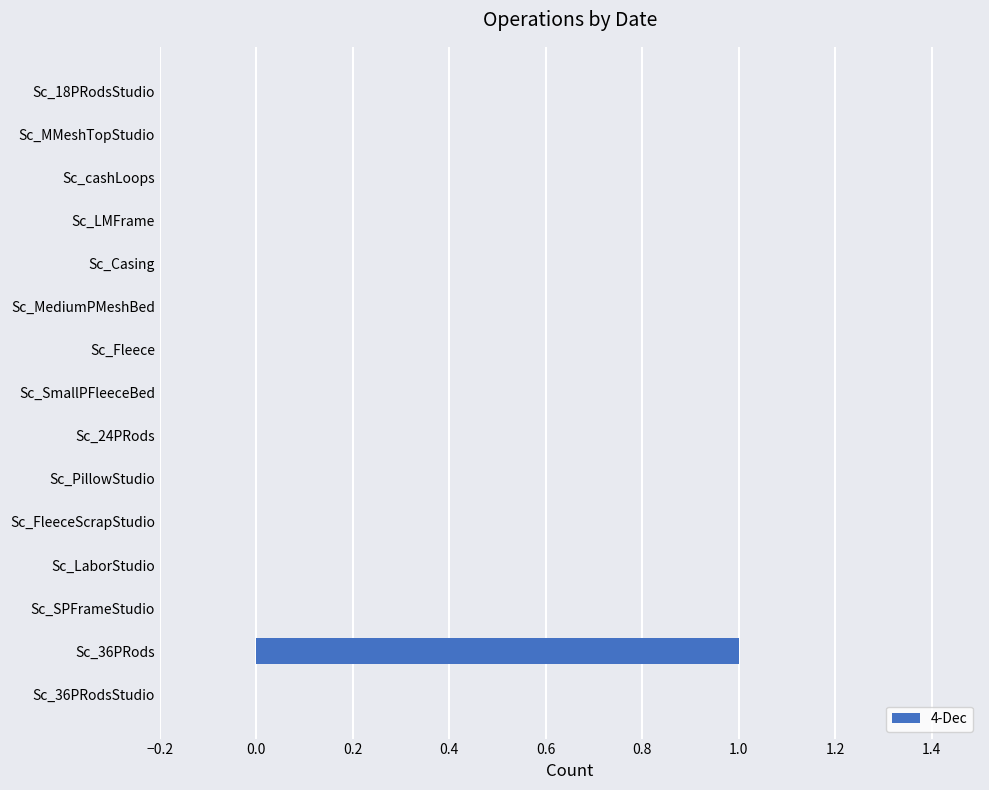

How many data points does each series have?

15